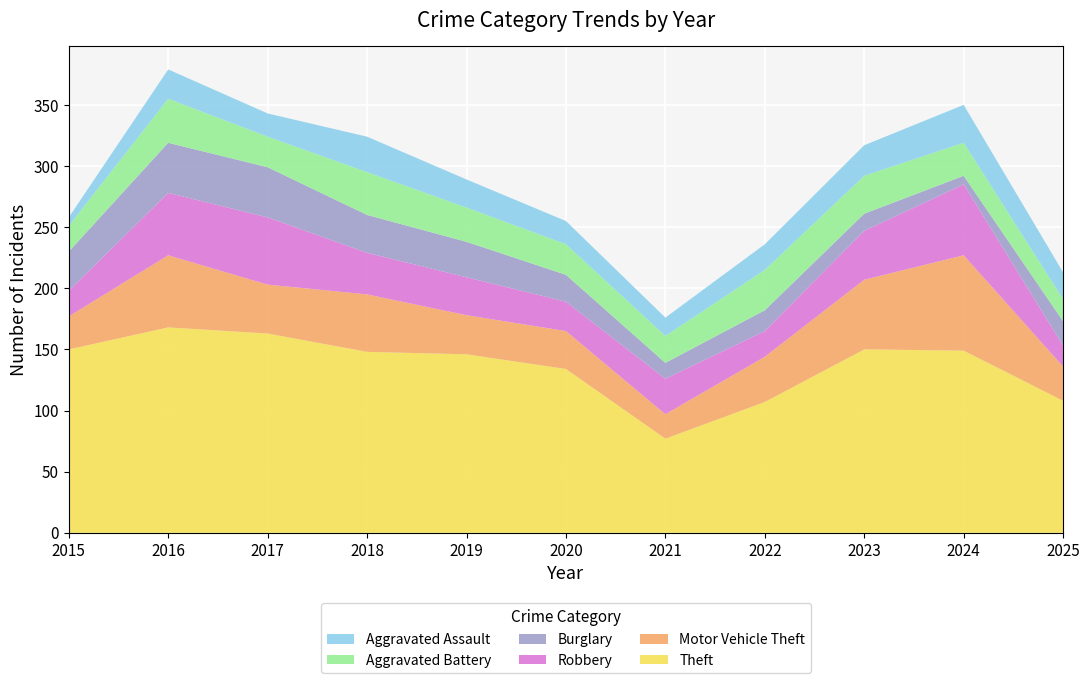

Reading left to right, transcribe all the data shown in this chart.

Theft: 2015=150	2016=168	2017=163	2018=148	2019=146	2020=134	2021=77	2022=107	2023=150	2024=149	2025=108
Motor Vehicle Theft: 2015=27	2016=59	2017=40	2018=47	2019=32	2020=31	2021=20	2022=37	2023=57	2024=78	2025=28
Robbery: 2015=21	2016=51	2017=55	2018=34	2019=31	2020=24	2021=29	2022=21	2023=40	2024=58	2025=17
Burglary: 2015=32	2016=41	2017=41	2018=31	2019=29	2020=22	2021=13	2022=17	2023=14	2024=7	2025=20
Aggravated Battery: 2015=21	2016=36	2017=25	2018=35	2019=28	2020=25	2021=22	2022=33	2023=31	2024=27	2025=18
Aggravated Assault: 2015=7	2016=24	2017=19	2018=29	2019=23	2020=19	2021=15	2022=21	2023=25	2024=31	2025=22